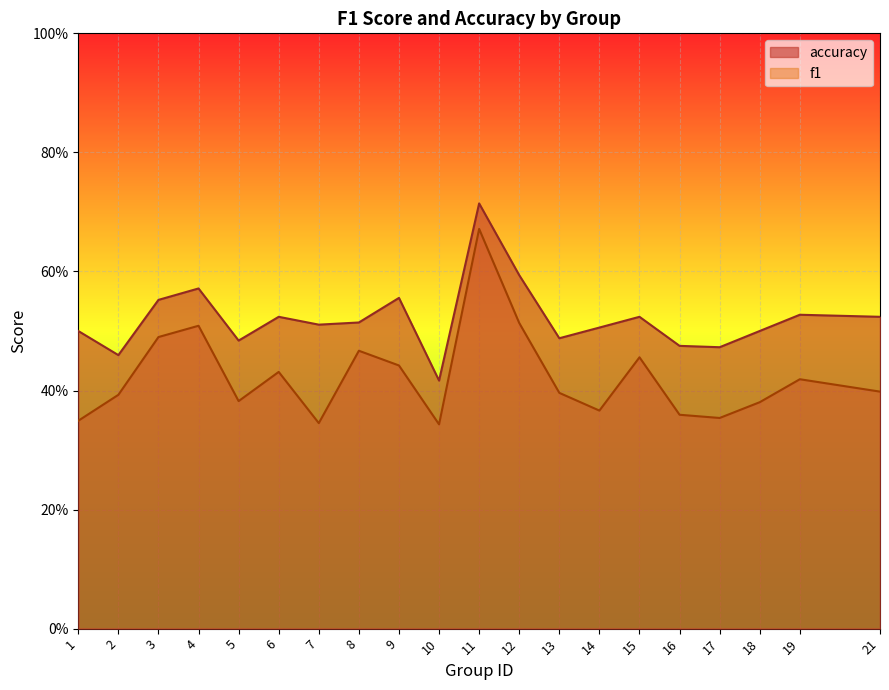

Reading right to left, what are all the values shown in this chart?

f1: 21=0.4	19=0.4	18=0.4	17=0.4	16=0.4	15=0.5	14=0.4	13=0.4	12=0.5	11=0.7	10=0.3	9=0.4	8=0.5	7=0.3	6=0.4	5=0.4	4=0.5	3=0.5	2=0.4	1=0.3
accuracy: 21=0.5	19=0.5	18=0.5	17=0.5	16=0.5	15=0.5	14=0.5	13=0.5	12=0.6	11=0.7	10=0.4	9=0.6	8=0.5	7=0.5	6=0.5	5=0.5	4=0.6	3=0.6	2=0.5	1=0.5